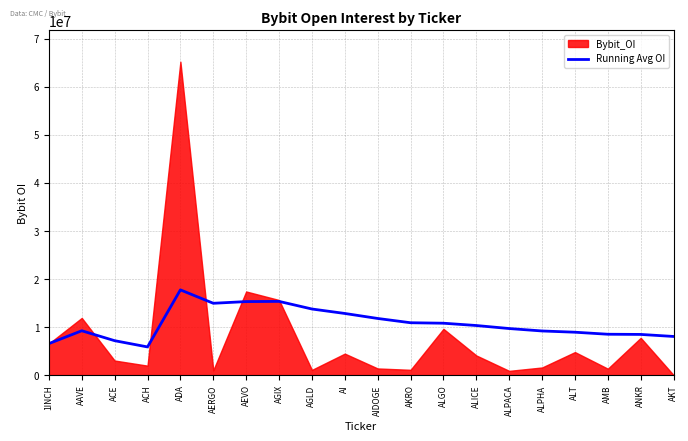

What is the lowest value of the Running Avg OI series?

5865738.8